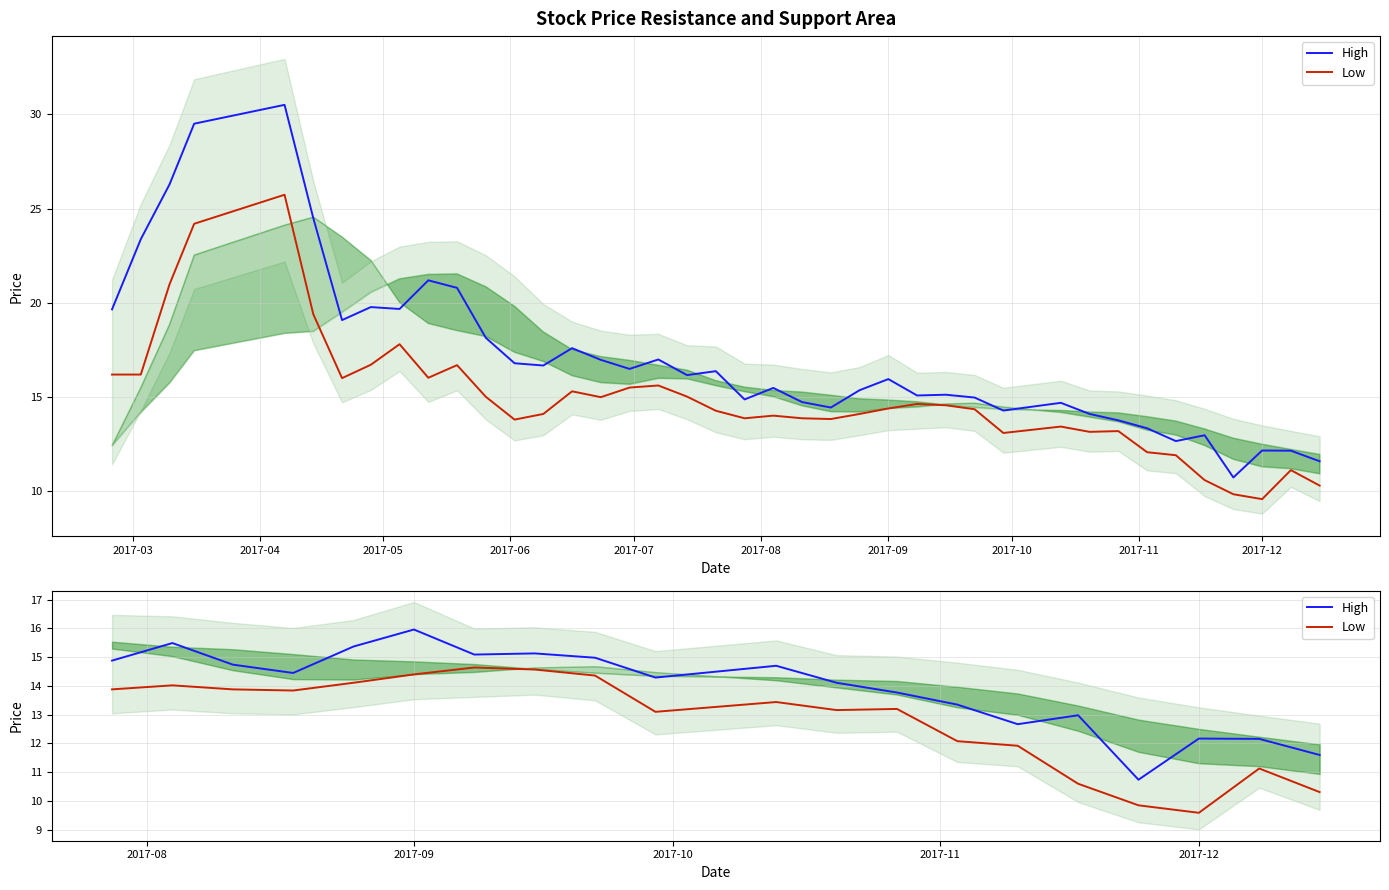

Which series has the widest spread of values?

High